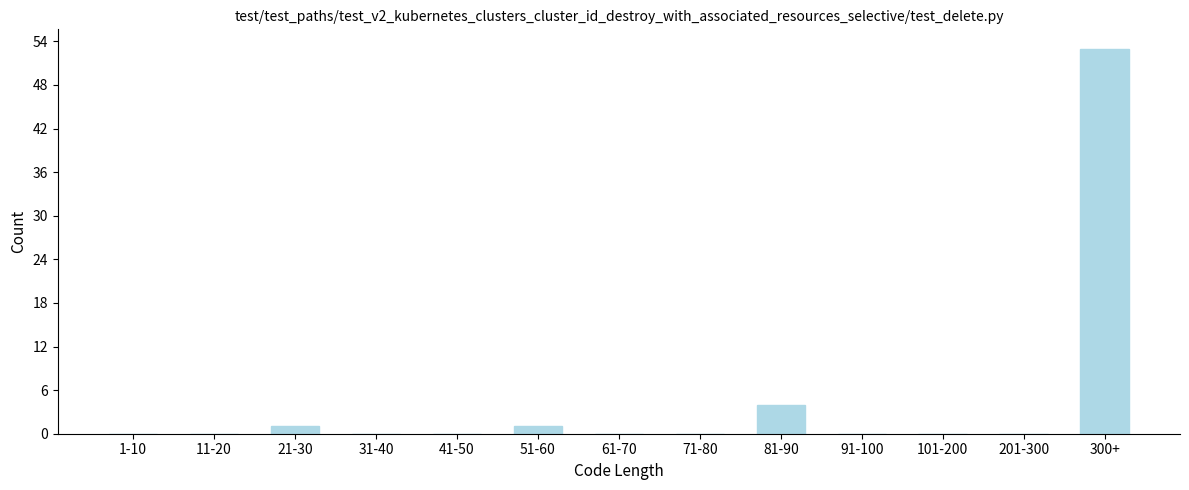

Reading left to right, transcribe all the data shown in this chart.

1-10=0	11-20=0	21-30=1	31-40=0	41-50=0	51-60=1	61-70=0	71-80=0	81-90=4	91-100=0	101-200=0	201-300=0	300+=53